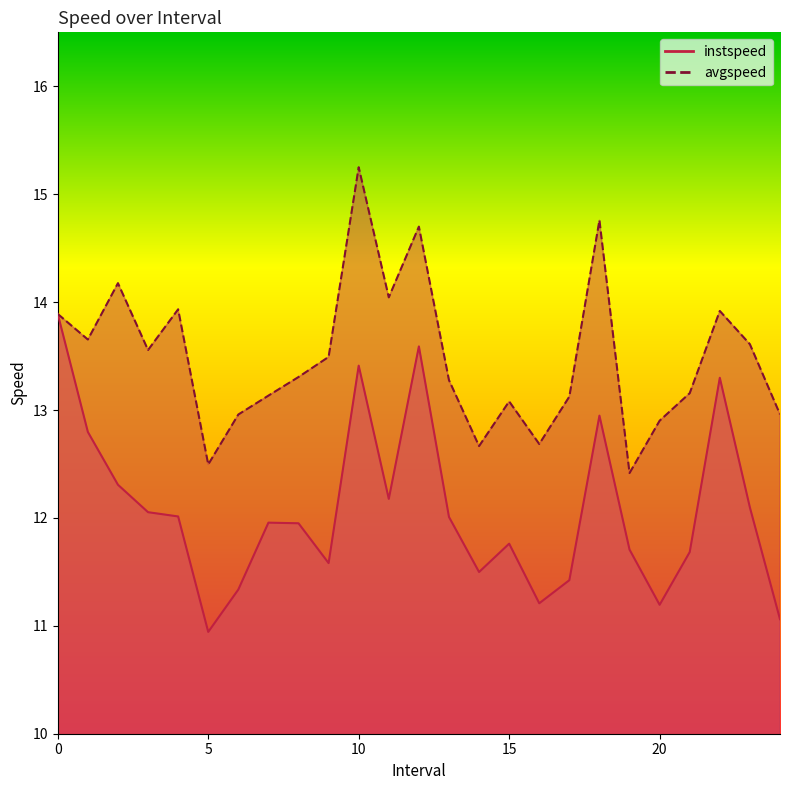

What is the sum of the avgspeed values at 1 and 17?

26.8